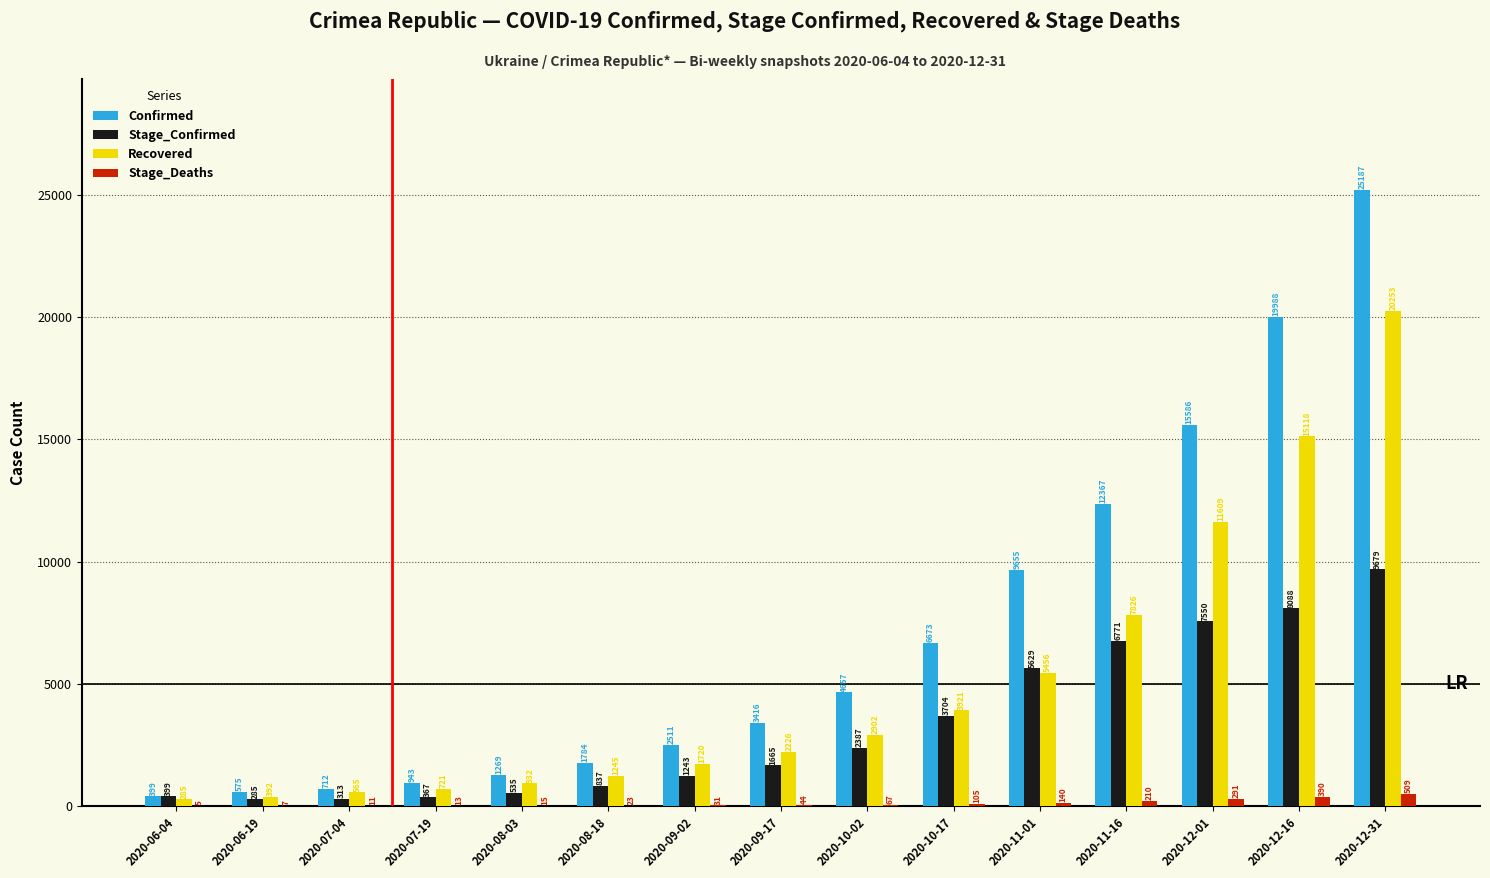

Are the bars horizontal?

No